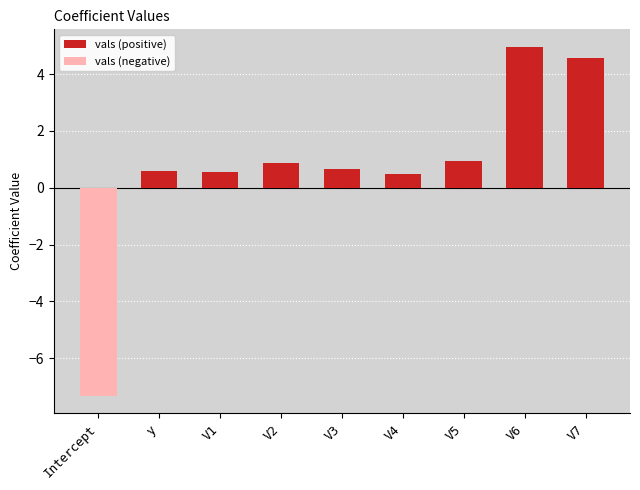

How many data points are less than 0?

1